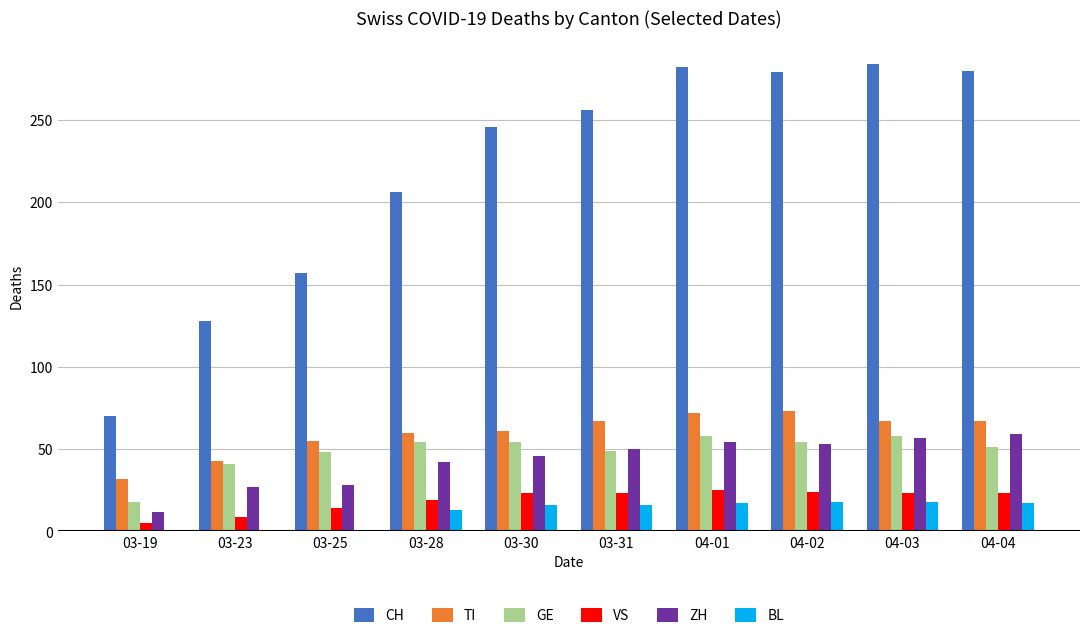

True or false: CH has a value of 127 at 03-31.

False